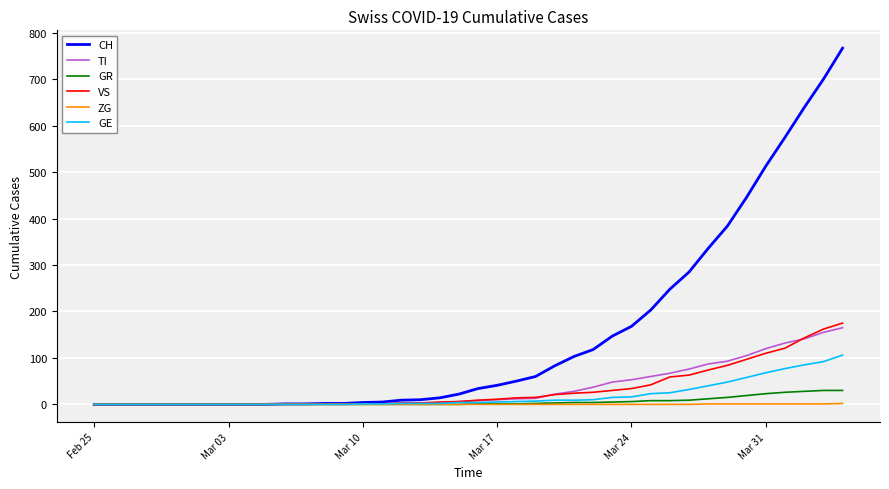

Which series ends up on top after the final intersection of TI and GE?

TI